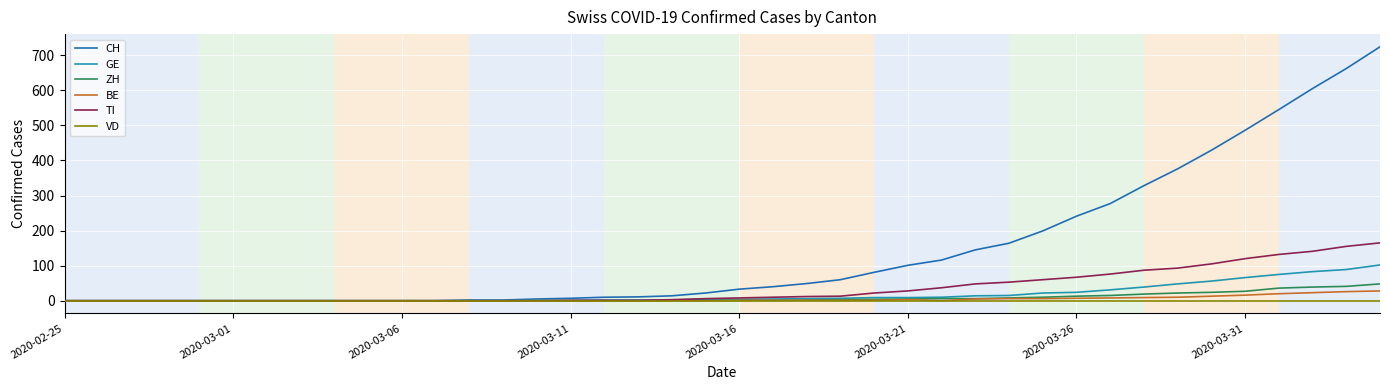

Which series has the largest total across all categories?

CH